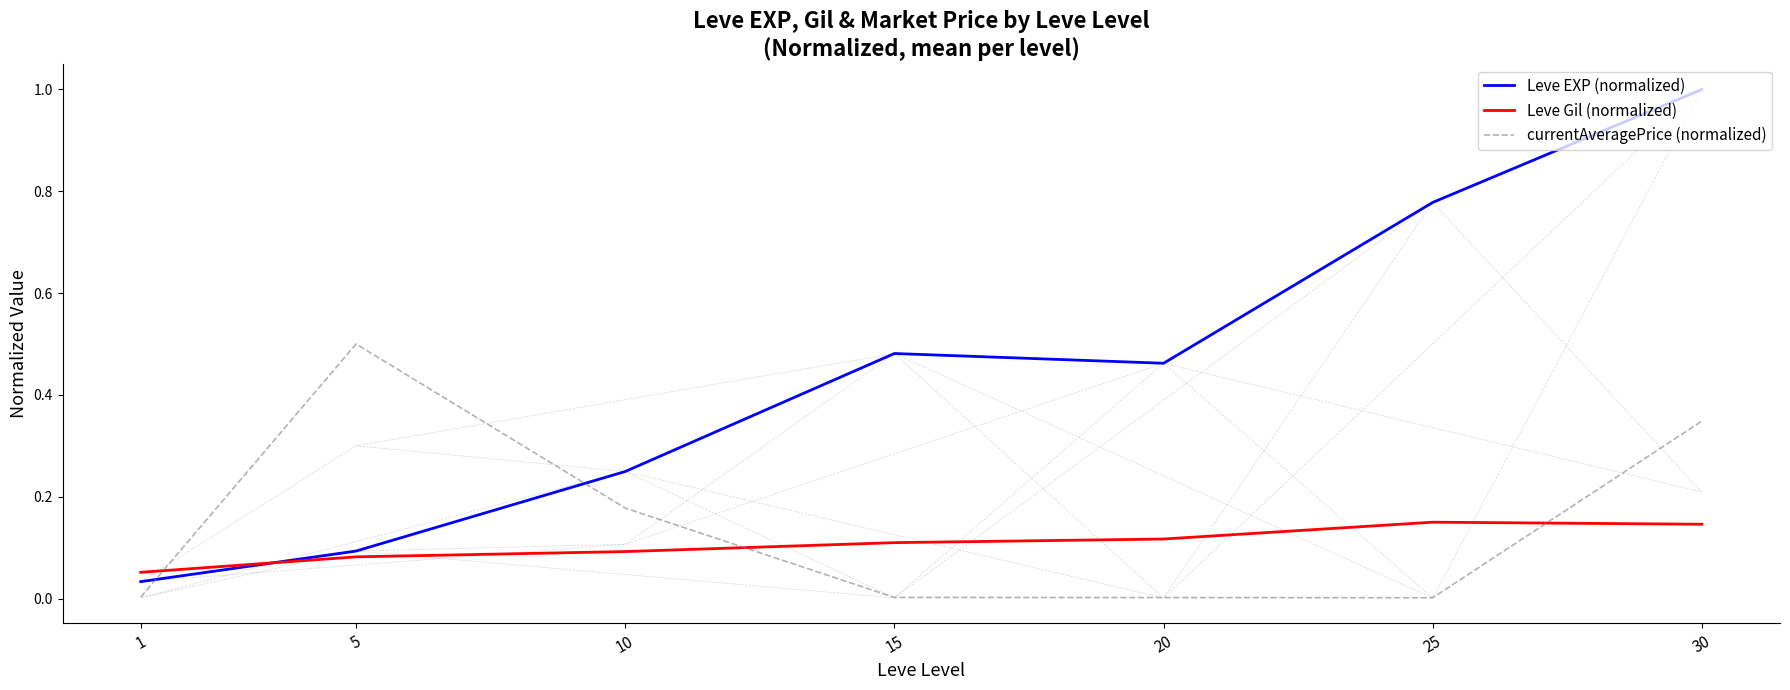

The value of Leve Gil (normalized) at 5 is 0.0. True or false?

False